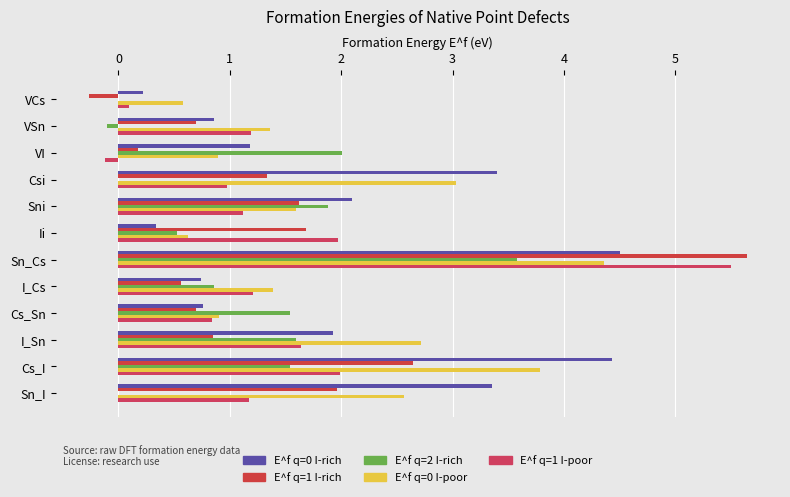

What is the smallest value displayed?

-0.3